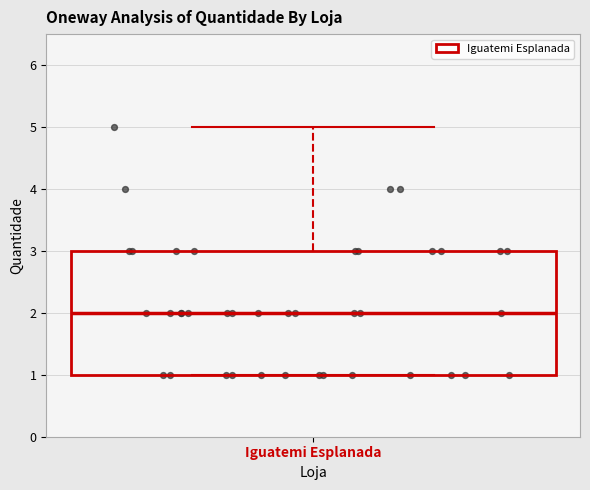

Transcribe this box plot: give where the median line is, the range the box spans, and where the two whiskers end, as read against the y-axis. The values are not printed on the chart, so give them approximately, as read against the axis.

median 2, box 1 to 3, whiskers 1 to 5